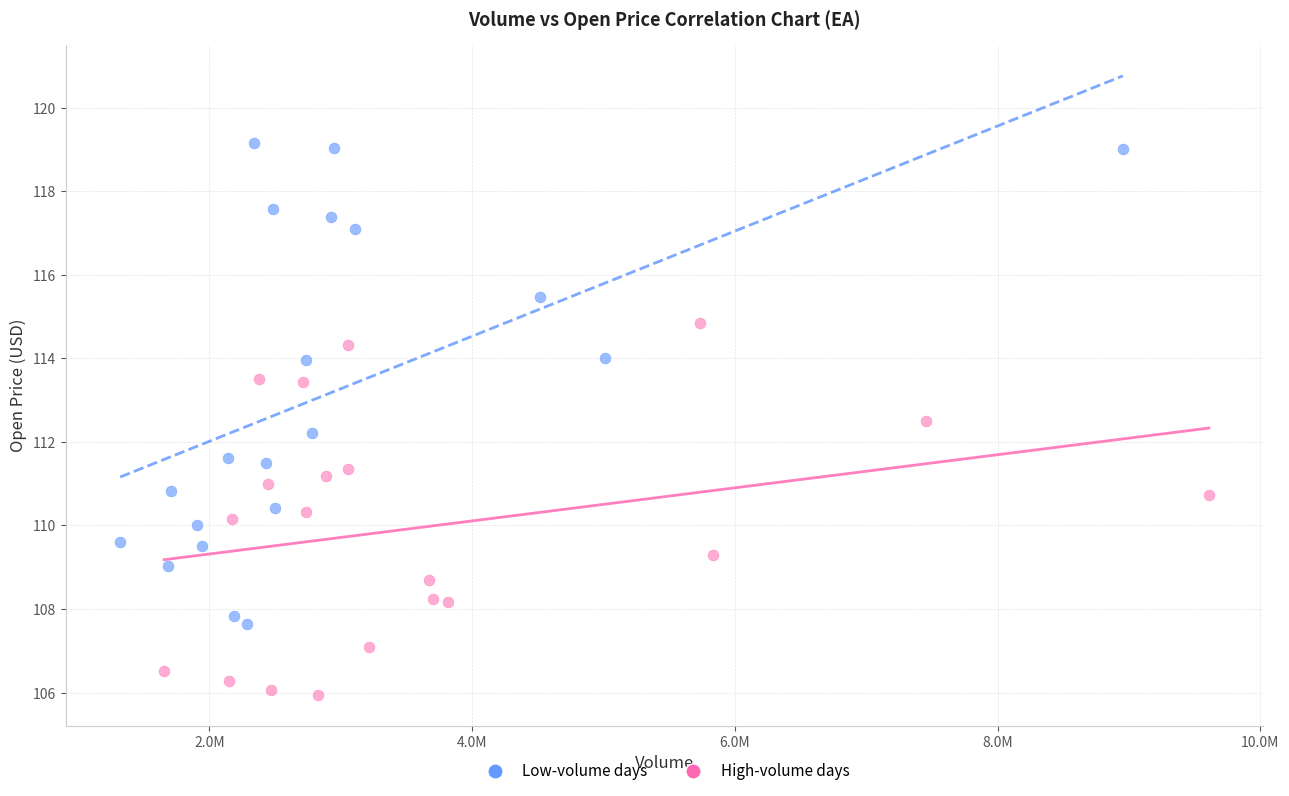

What are all the series names shown in the legend?

Low-volume days, High-volume days